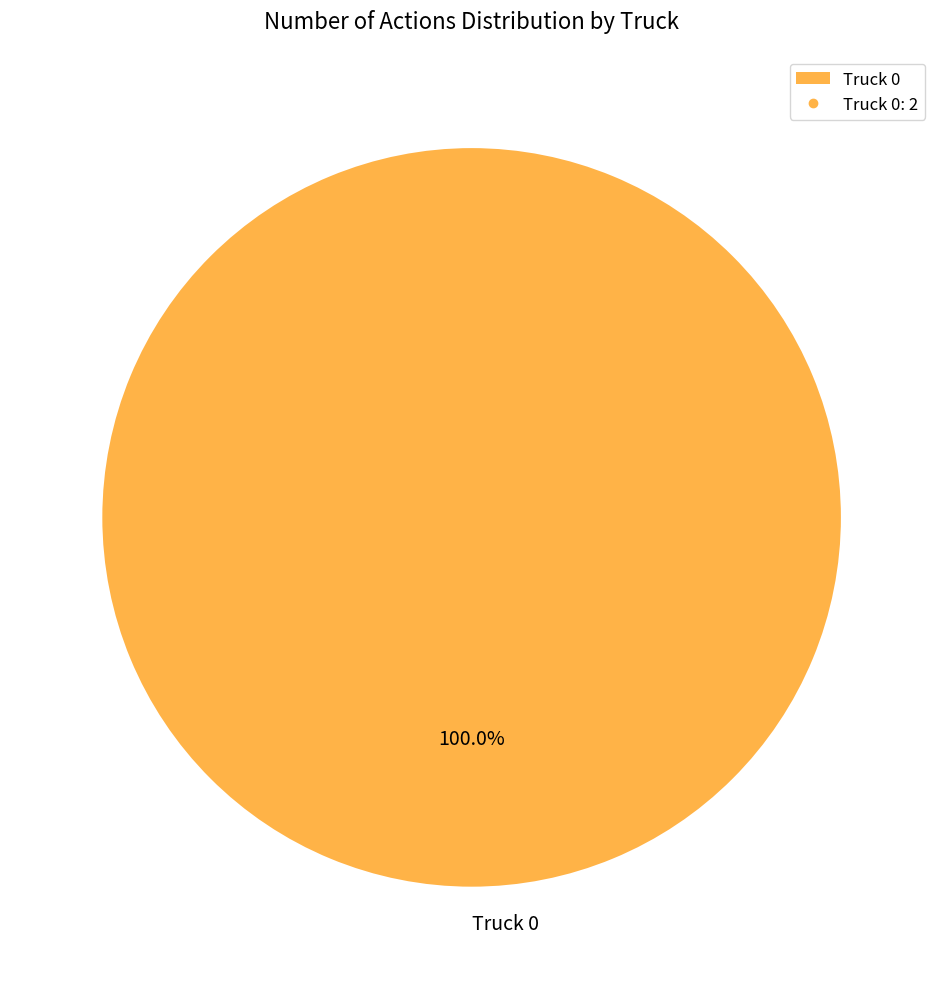

Rank the categories by value from lowest to highest.

Truck 0